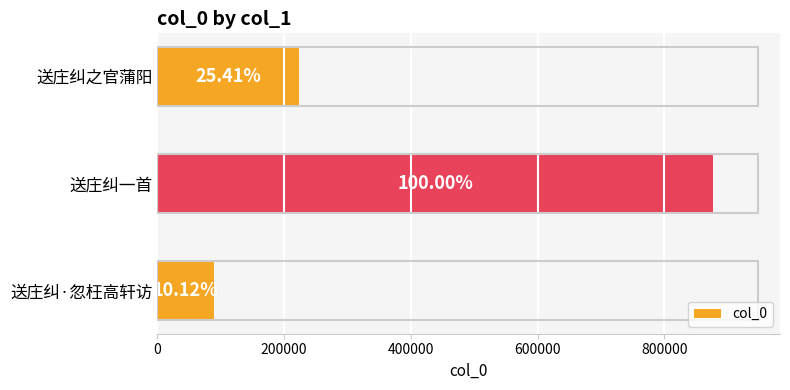

How many bars are there in total?

3